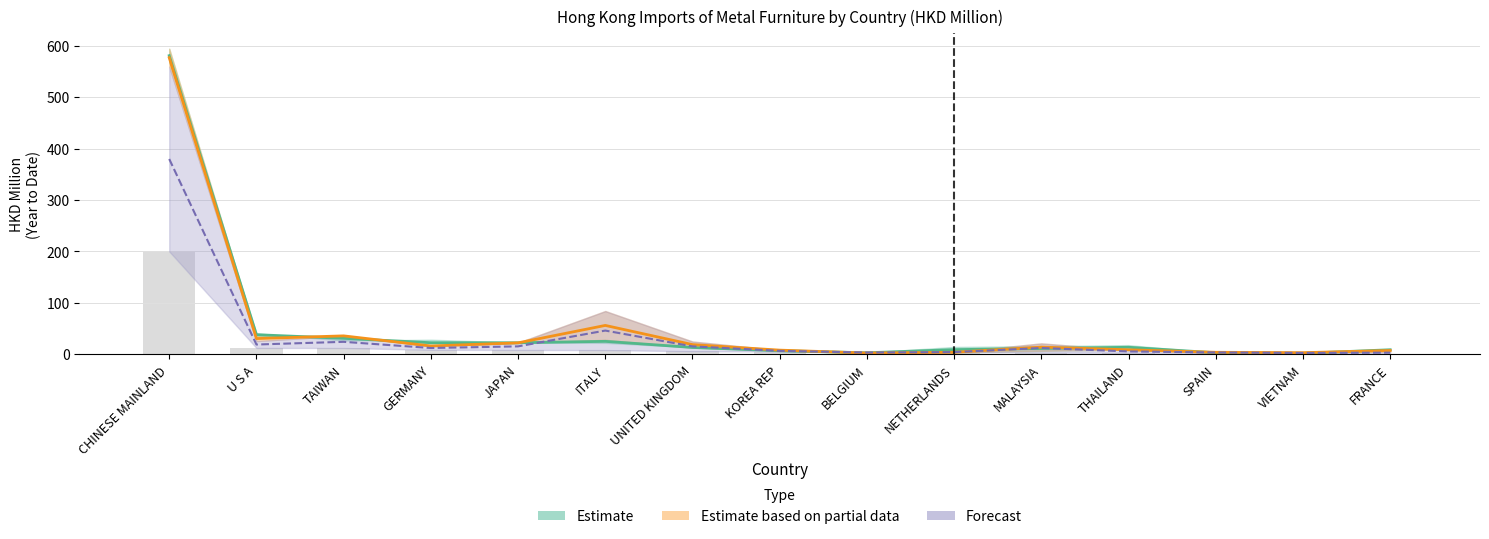

What is the minimum value shown in the chart?

1.6